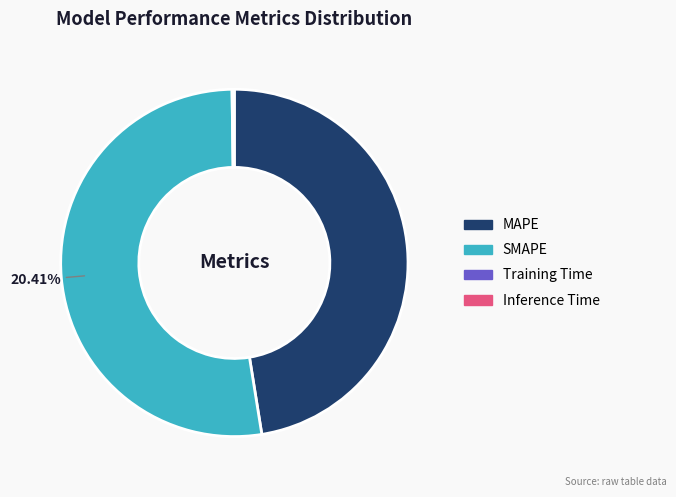

What is the change in value from SMAPE to Inference Time?

-20.4